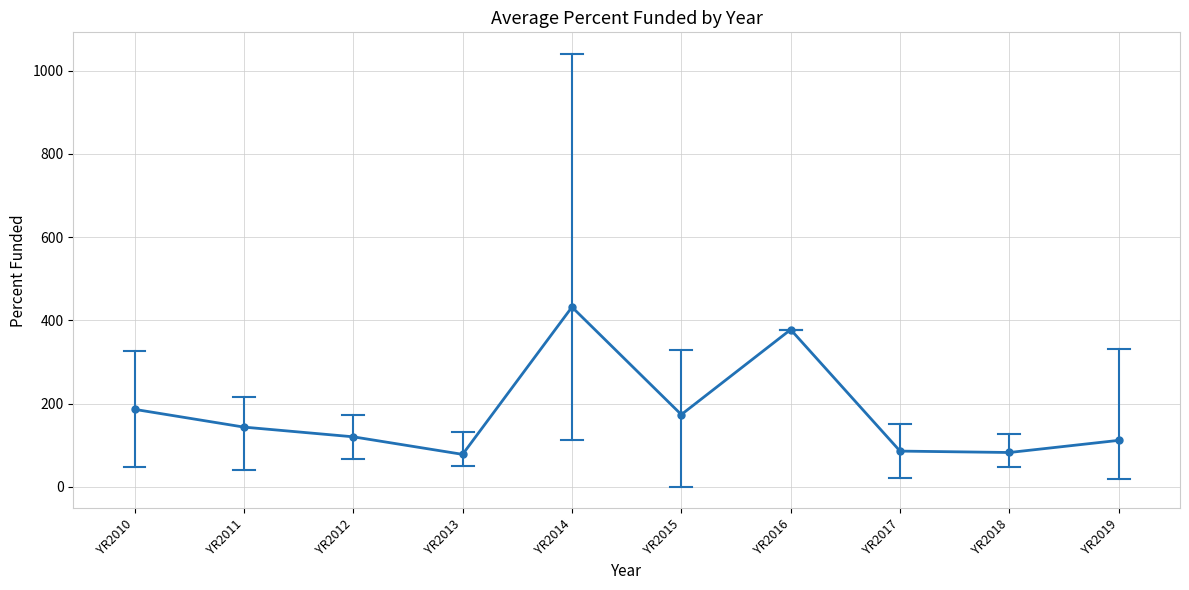

True or false: the data shows 192.8 at YR2019.

False